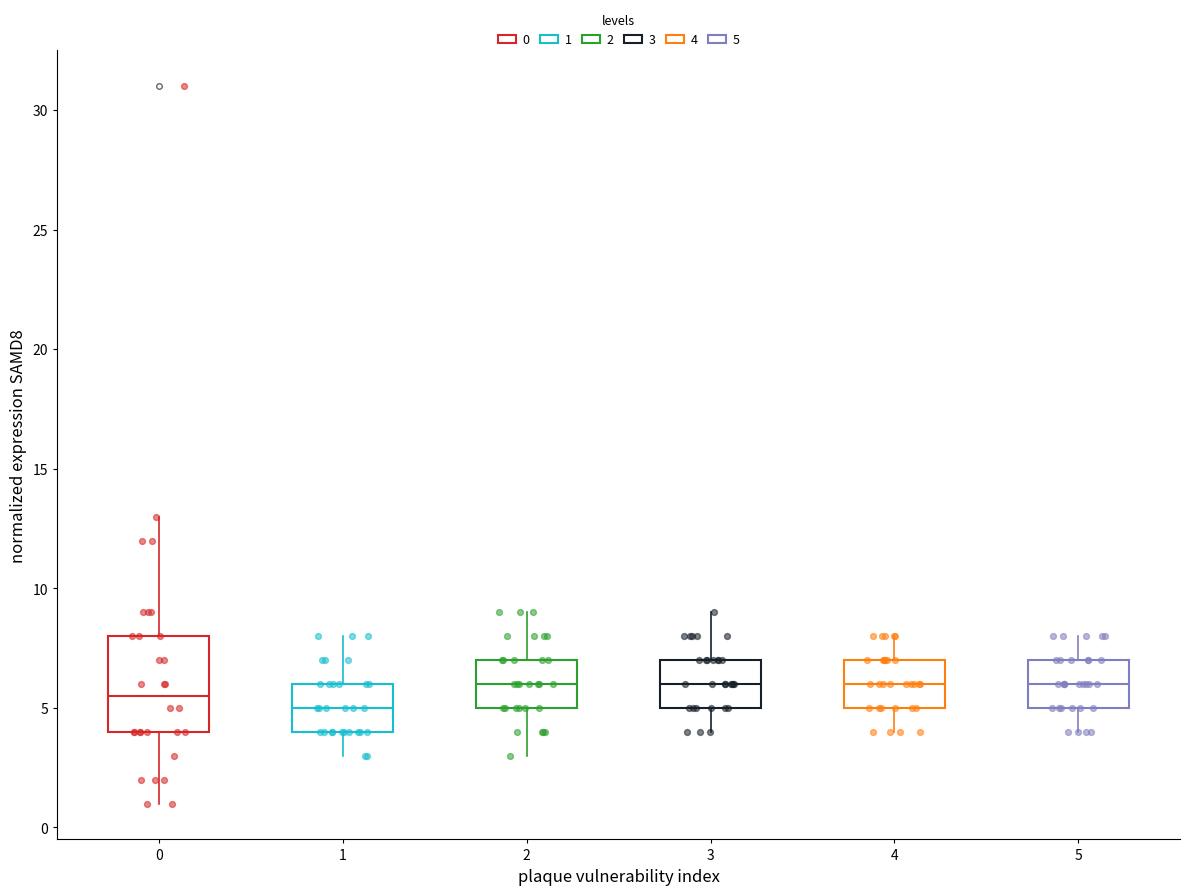

Reading left to right, read every box against the y-axis: the position of its median line, the range the box covers, and the ends of its whiskers. The values are not printed on the chart, so give them approximately, as read against the axis.

0: median 5.5, box 4.0 to 8.0, whiskers 1.0 to 13.0
1: median 5.0, box 4.0 to 6.0, whiskers 3.0 to 8.0
2: median 6.0, box 5.0 to 7.0, whiskers 3.0 to 9.0
3: median 6.0, box 5.0 to 7.0, whiskers 4.0 to 9.0
4: median 6.0, box 5.0 to 7.0, whiskers 4.0 to 8.0
5: median 6.0, box 5.0 to 7.0, whiskers 4.0 to 8.0